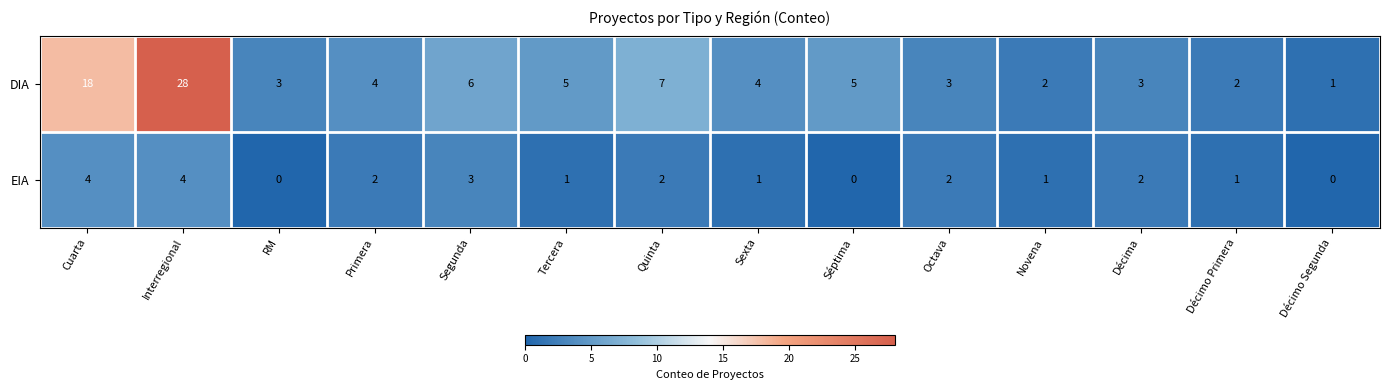

Where is DIA nearest to the value 14?

Cuarta